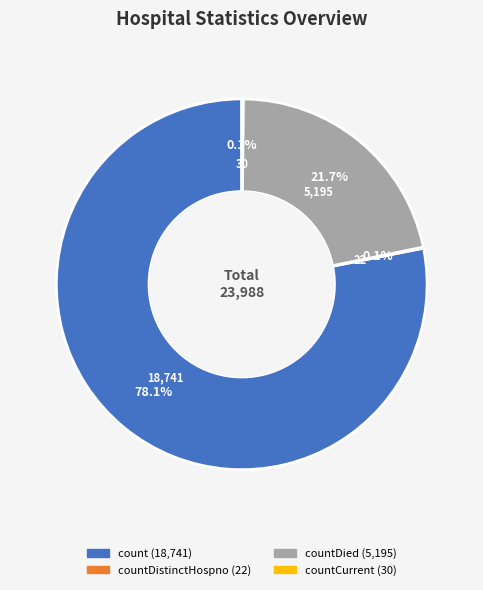

Is there any slice that represents more than half of the pie?

Yes